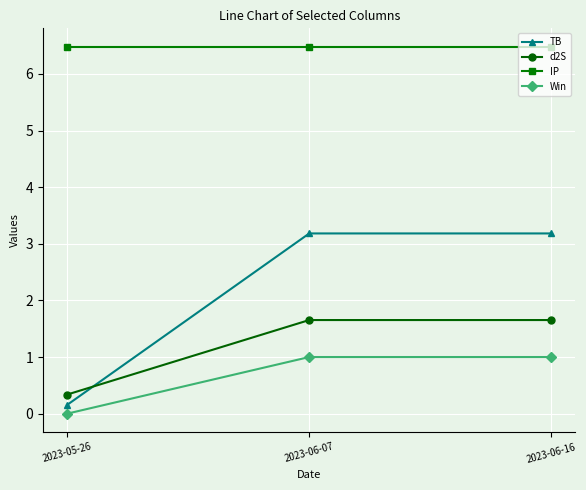

Does the chart display data point markers on the line(s)?

Yes